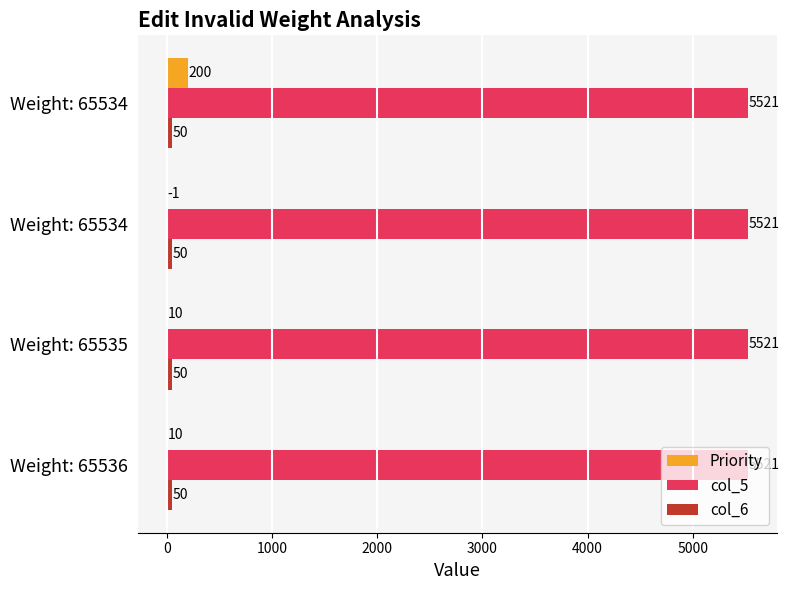

Count the number of data series in this chart.

3